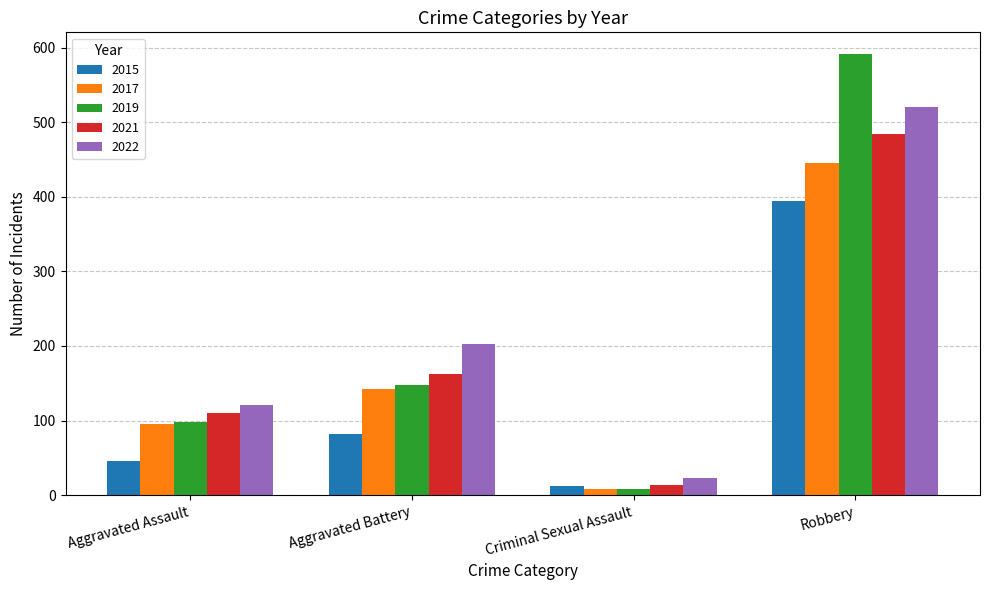

What is the sum of the 2022 values at Robbery and Aggravated Assault?

642